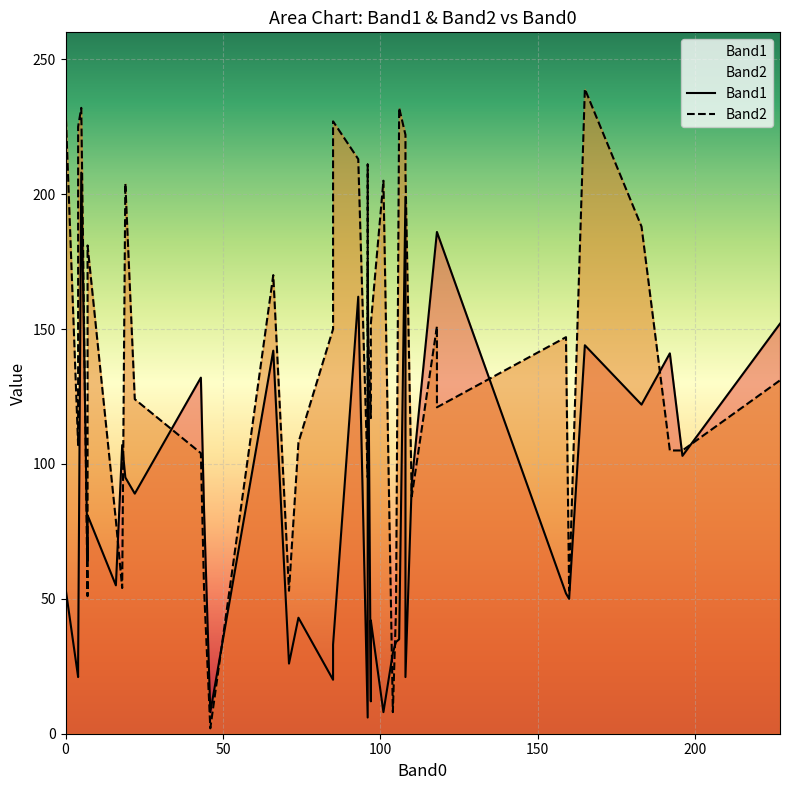

Which series has the largest range (max minus min)?

Band2